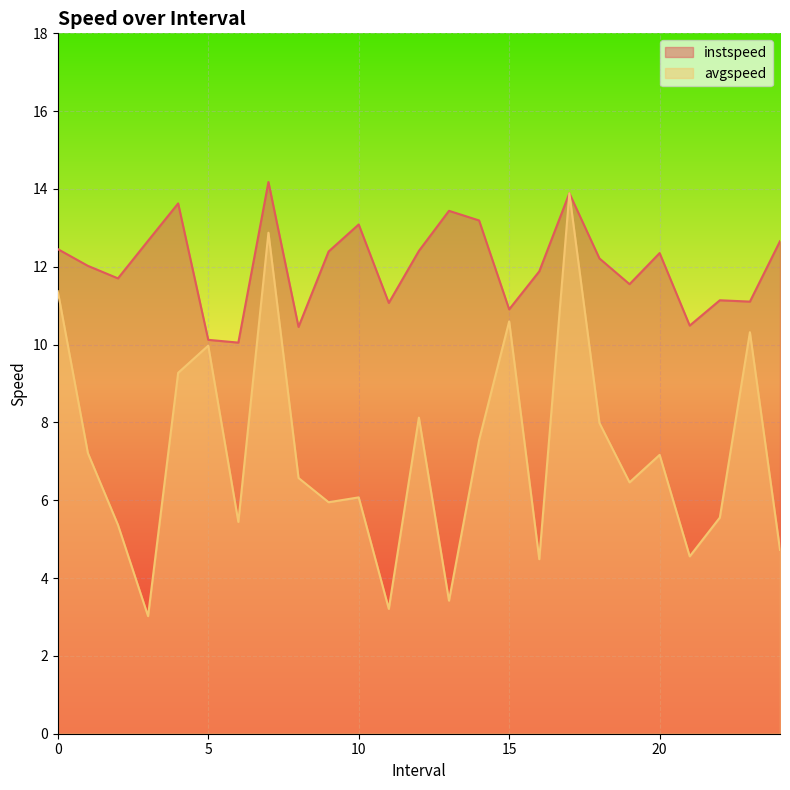

Reading left to right, what are all the values shown in this chart?

instspeed: 0.0=12.5	1.0=12.0	2.0=11.7	3.0=12.7	4.0=13.6	5.0=10.1	6.0=10.1	7.0=14.2	8.0=10.5	9.0=12.4	10.0=13.1	11.0=11.1	12.0=12.4	13.0=13.4	14.0=13.2	15.0=10.9	16.0=11.9	17.0=13.9	18.0=12.2	19.0=11.6	20.0=12.4	21.0=10.5	22.0=11.1	23.0=11.1	24.0=12.7
avgspeed: 0.0=11.4	1.0=7.2	2.0=5.4	3.0=3.0	4.0=9.3	5.0=10.0	6.0=5.4	7.0=12.9	8.0=6.6	9.0=5.9	10.0=6.1	11.0=3.2	12.0=8.1	13.0=3.4	14.0=7.5	15.0=10.6	16.0=4.5	17.0=13.9	18.0=8.0	19.0=6.5	20.0=7.2	21.0=4.6	22.0=5.6	23.0=10.3	24.0=4.7